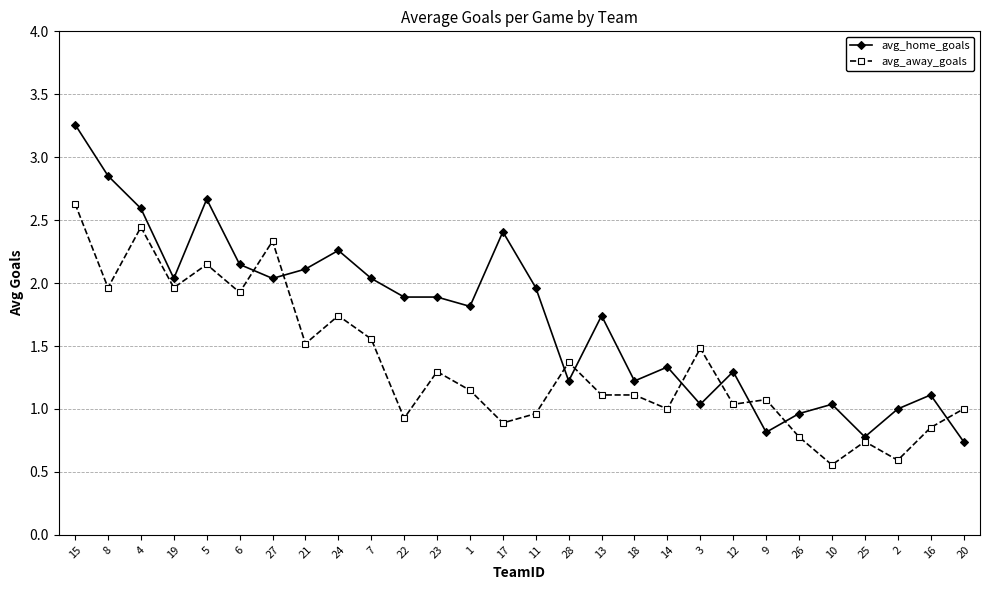

How many data points does each series have?

28